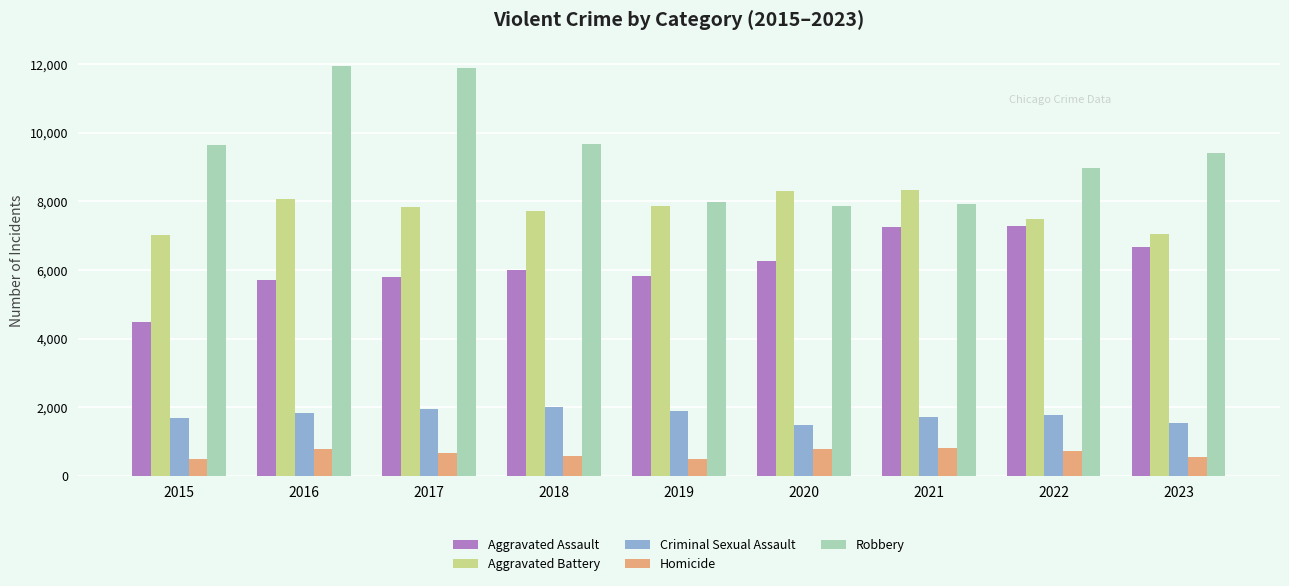

Which series has the largest total across all categories?

Robbery